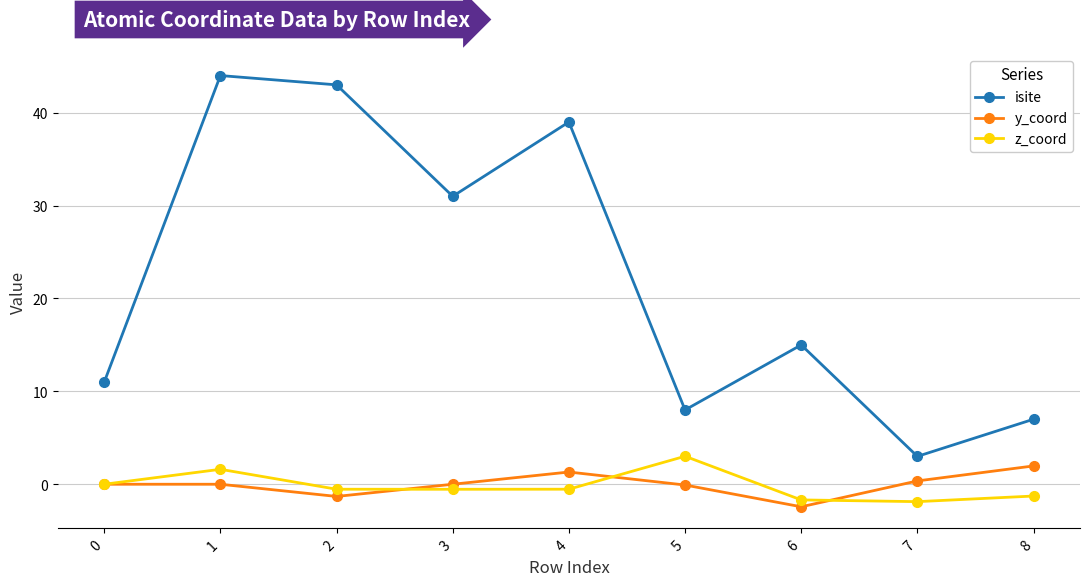

True or false: y_coord and isite cross at least once.

False